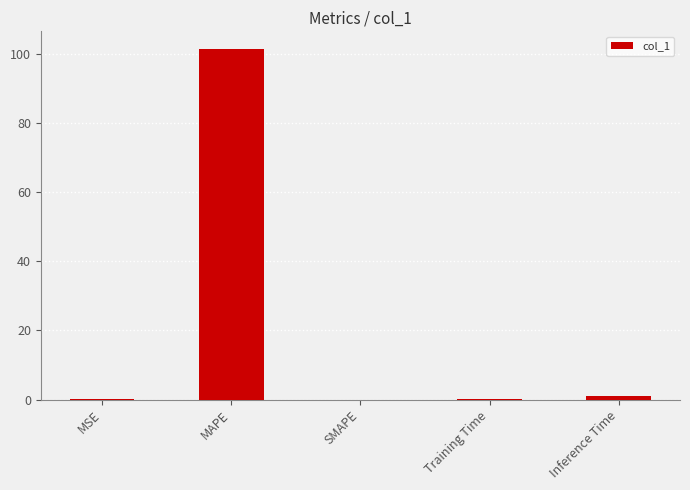

Does the chart contain stacked bars?

No